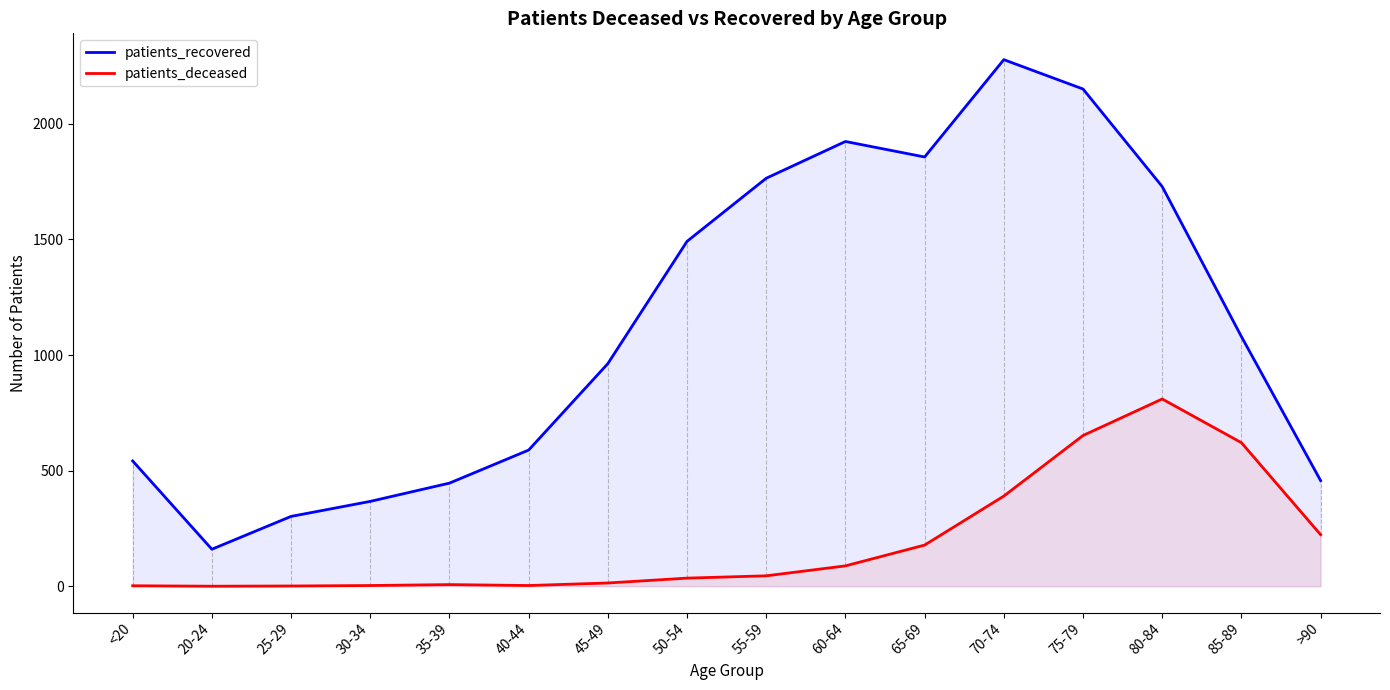

At 25-29, list the series in order from smallest to largest.

patients_deceased, patients_recovered